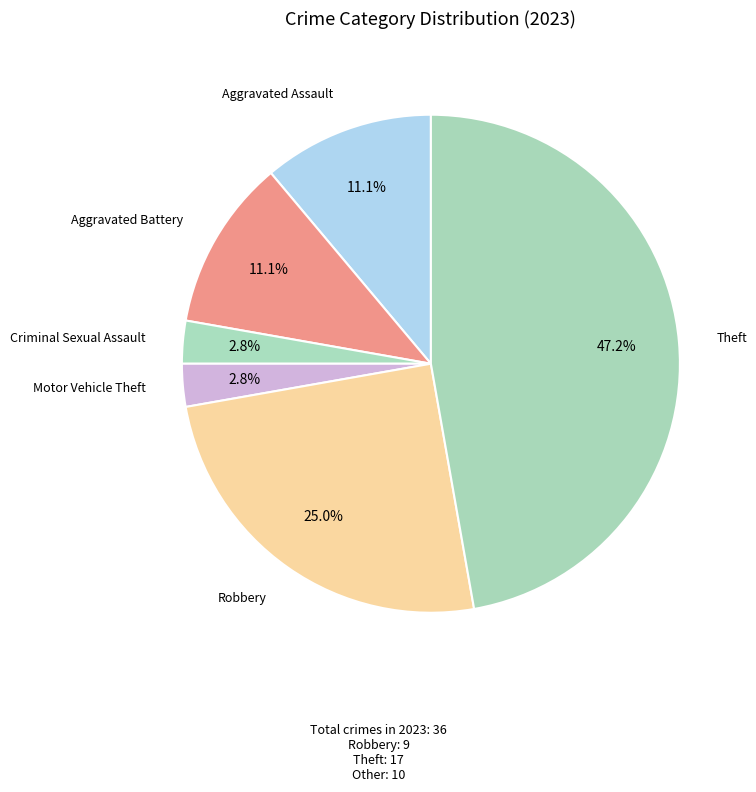

Count the number of slices in the pie.

6